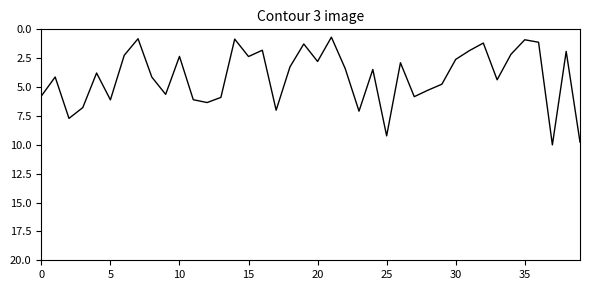

What is the maximum value shown in the chart?

10.0